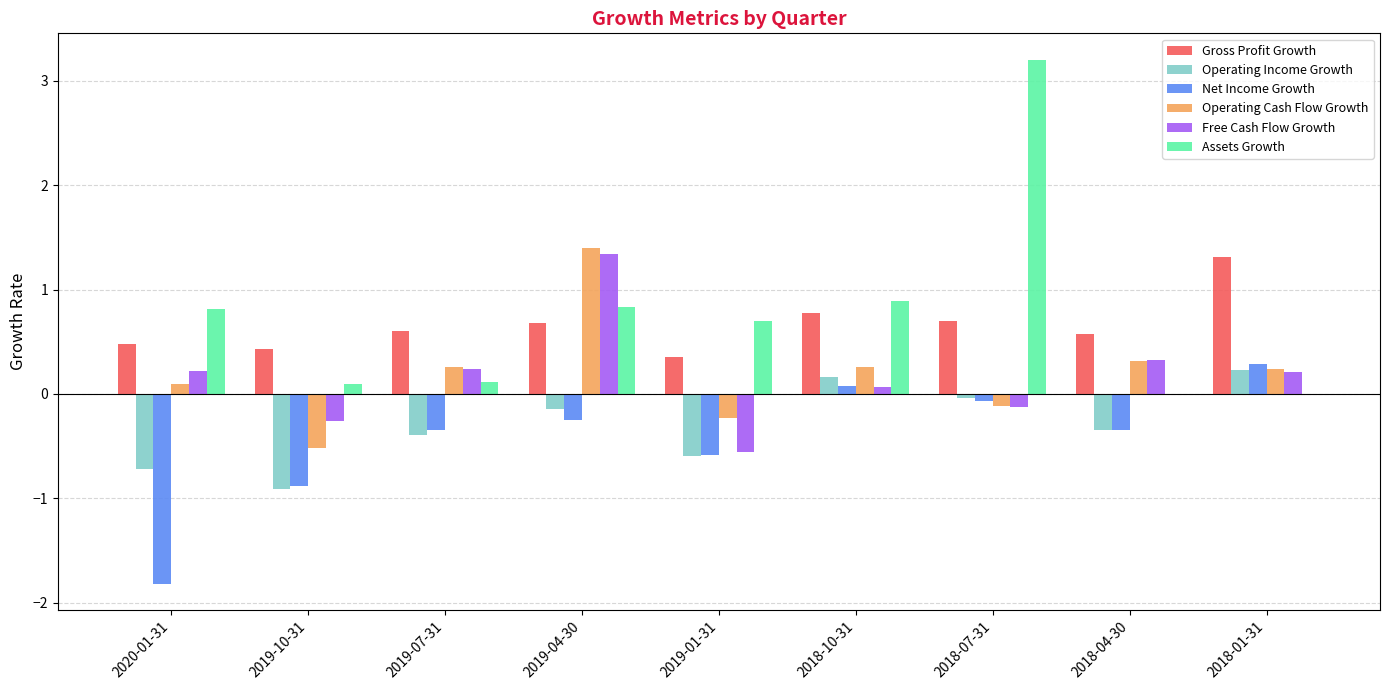

What is the sum of all Assets Growth values?

6.7